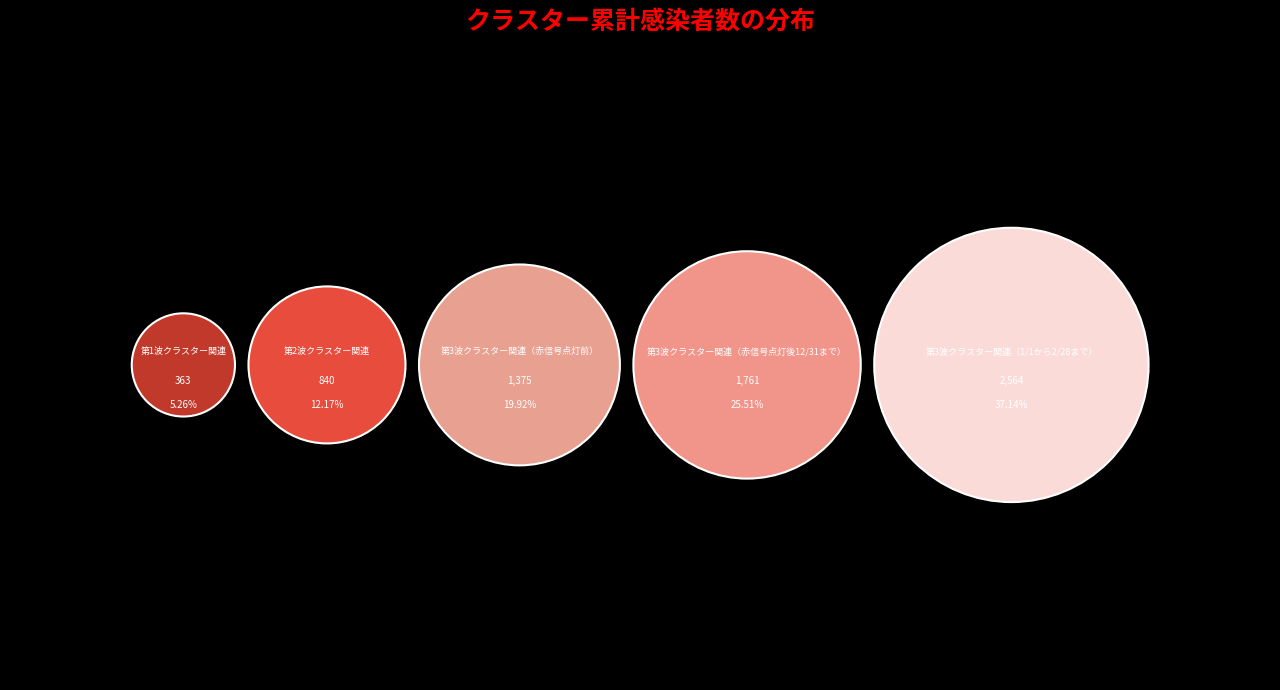

To the nearest percent, what portion does 第3波クラスター関連（赤信号点灯前） represent?

20%